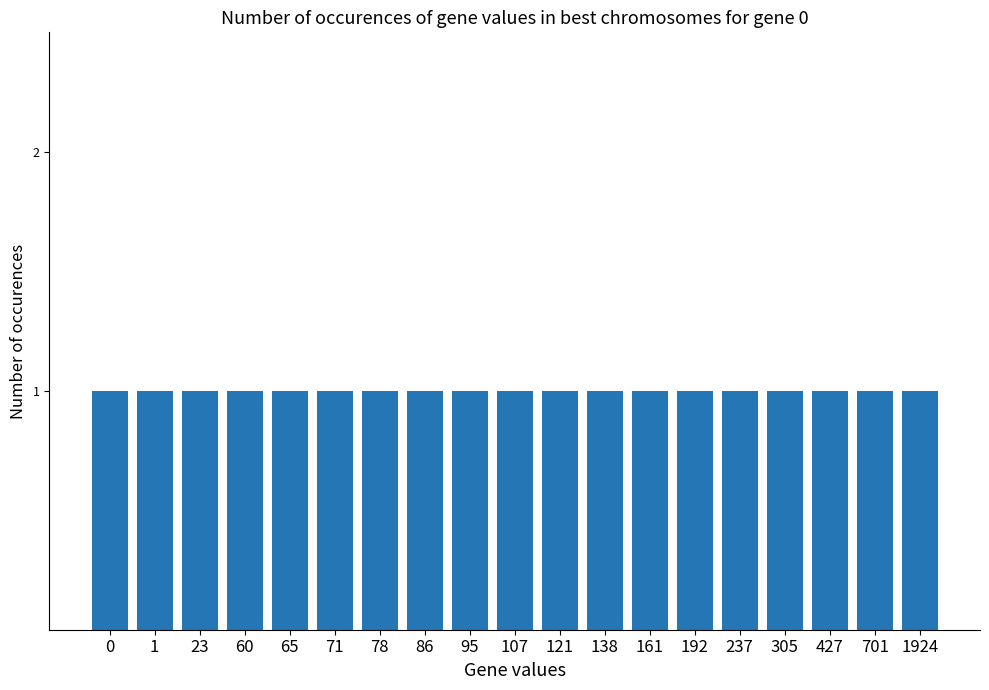

Rank the categories by value from highest to lowest.

0, 1, 2, 3, 4, 5, 6, 7, 8, 9, 10, 11, 12, 13, 14, 15, 16, 17, 18